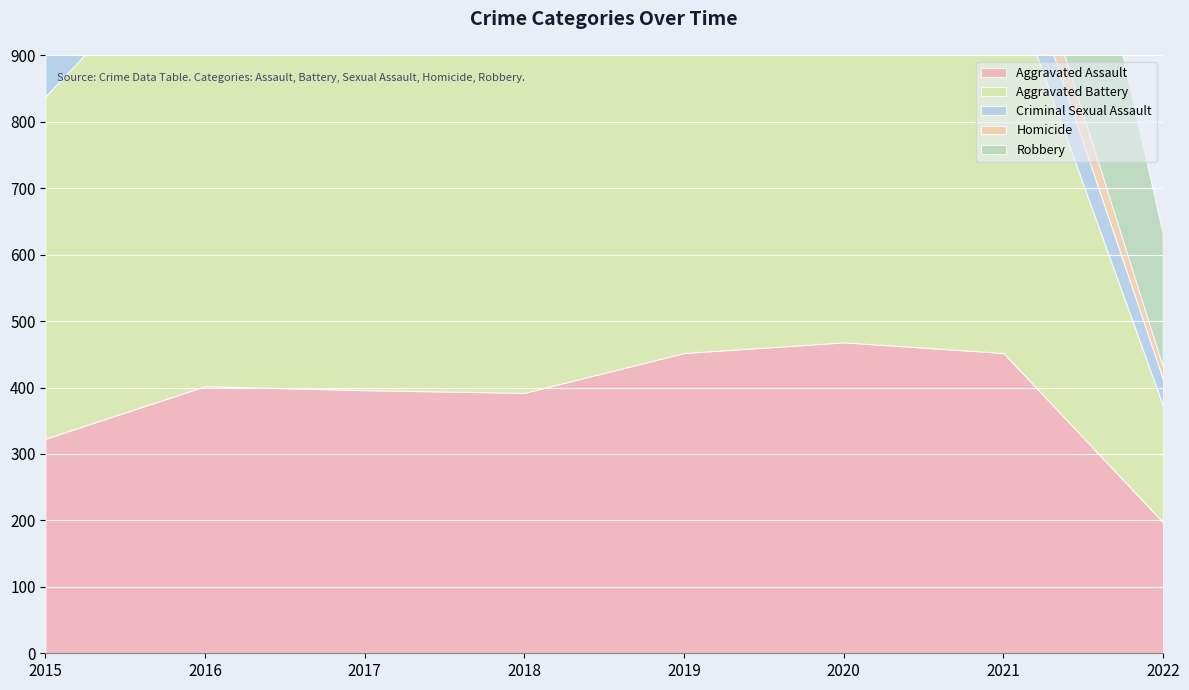

Is the value of Aggravated Battery at 2016 greater than the value of Aggravated Assault at 2022?

Yes